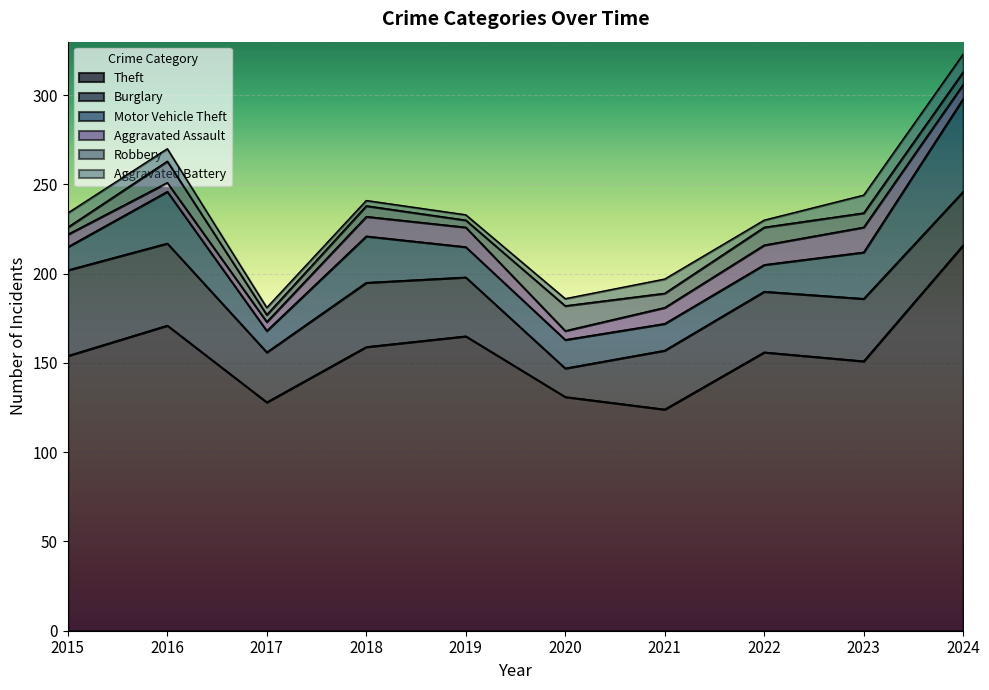

At which category is the sum across all series the highest?

2024